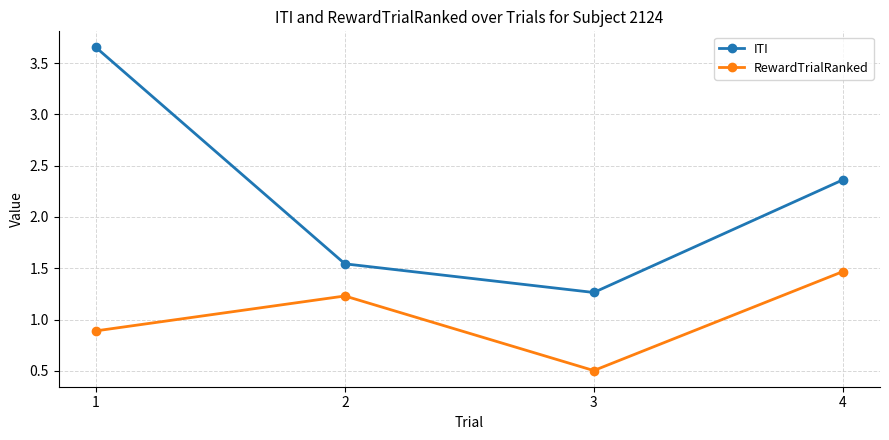

What is the average value of the RewardTrialRanked series?

1.0